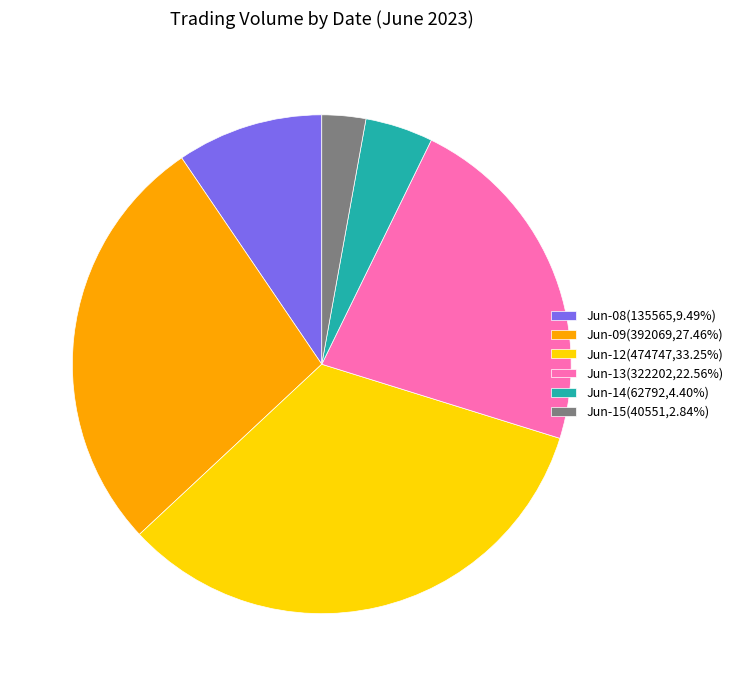

What is the ratio of the value at Jun-12(474747,33.25%) to the value at Jun-15(40551,2.84%)?

11.7